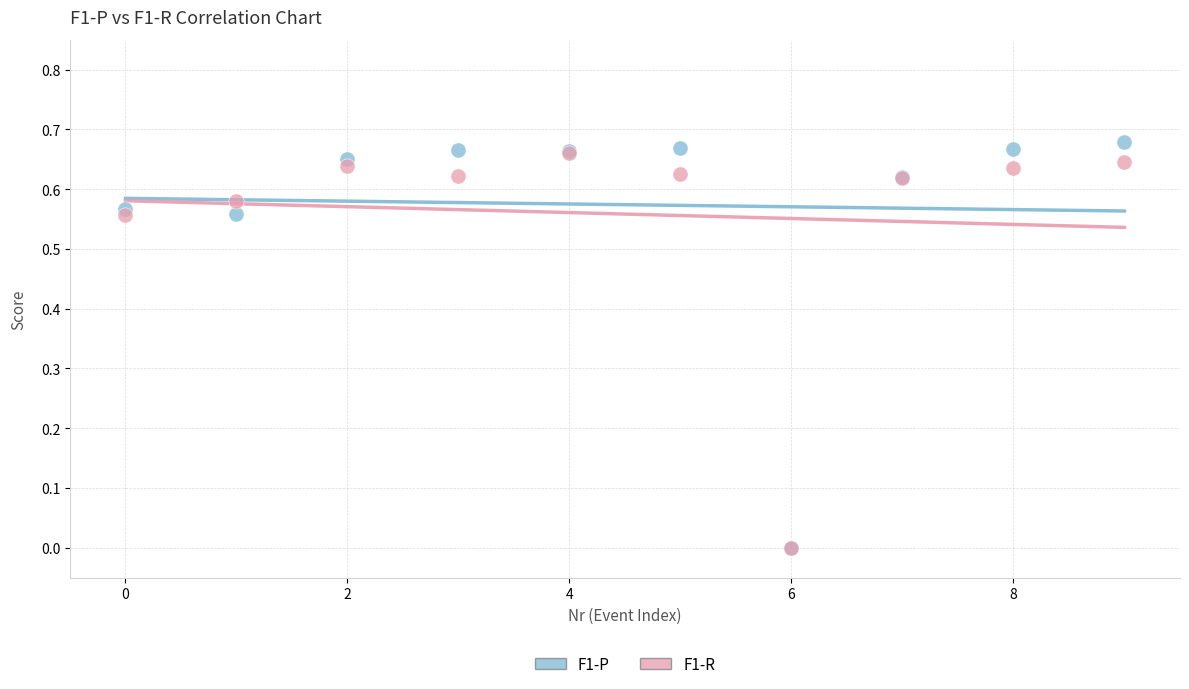

What are all the series names shown in the legend?

F1-P, F1-R